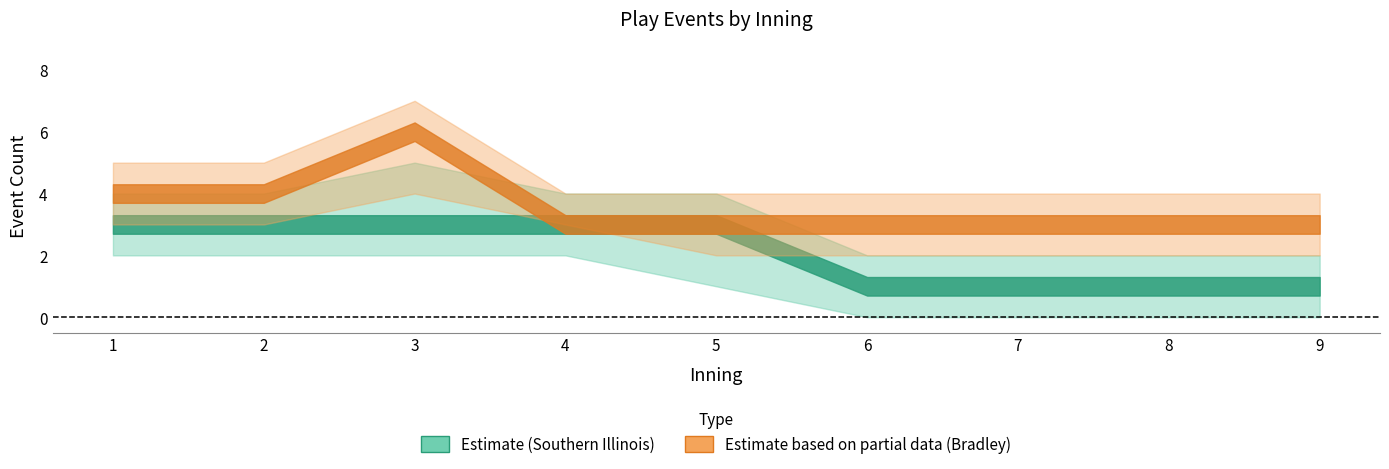

Is it true that BU_events_lower equals 1 at 8?

False